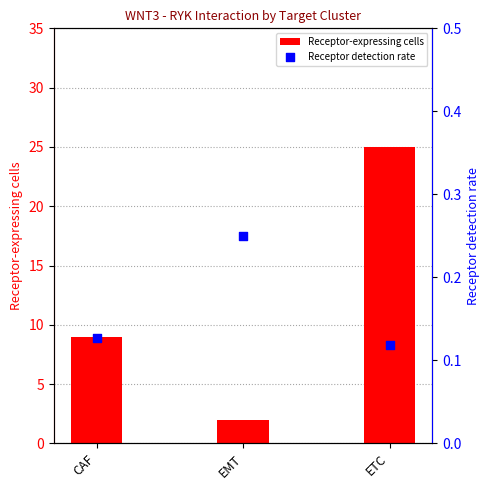

Is the value of Receptor detection rate at ETC greater than the value of Receptor-expressing cells at CAF?

No